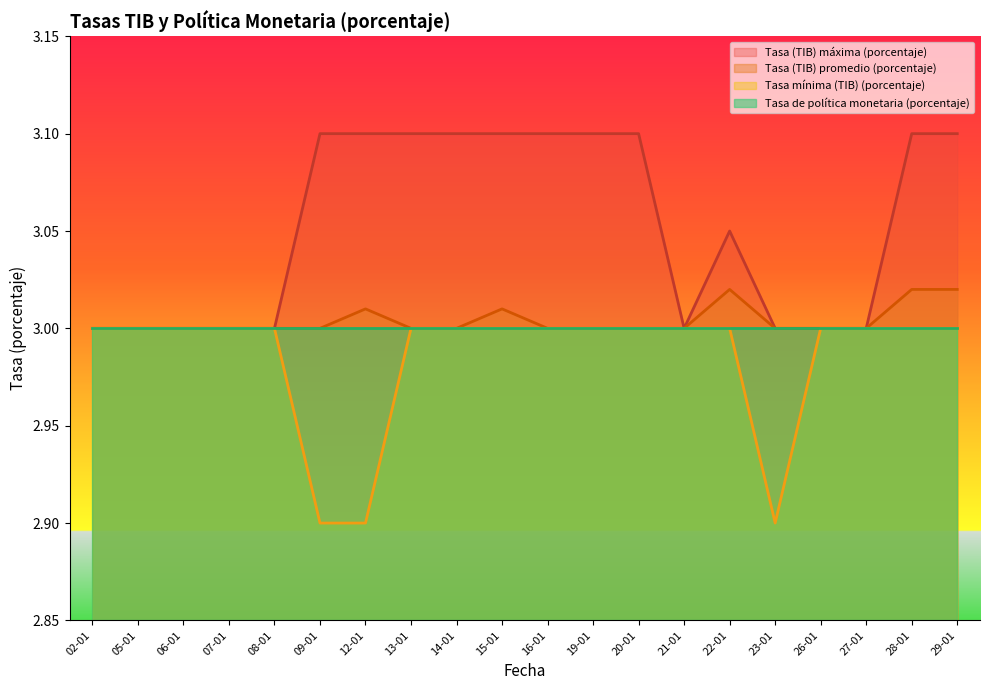

Which category has the highest value in the Tasa mínima (TIB) (porcentaje) series?

02-01